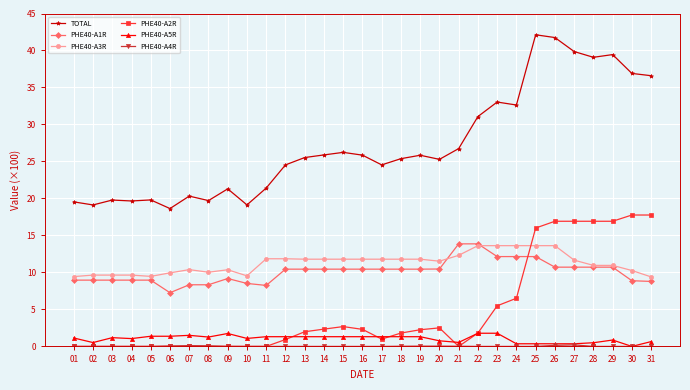

What is the total value across all series at 01?

39.1